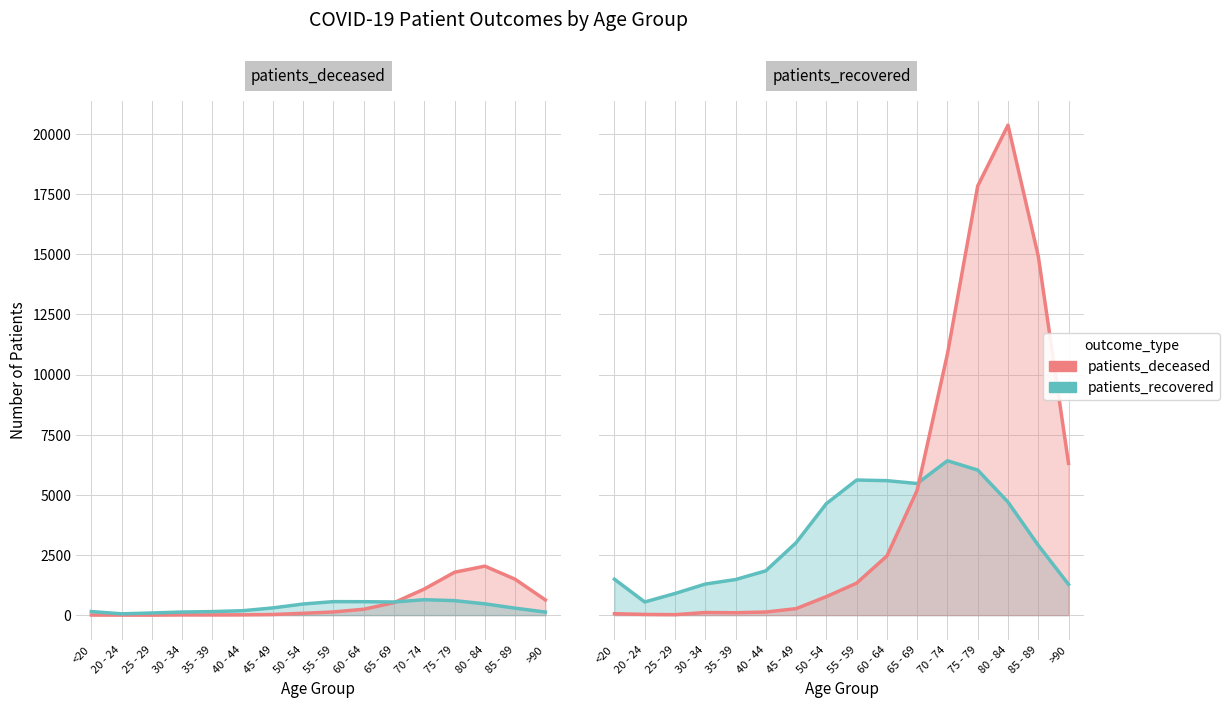

Between 50 - 54 and 55 - 59, which series saw the biggest shift?

patients_recovered